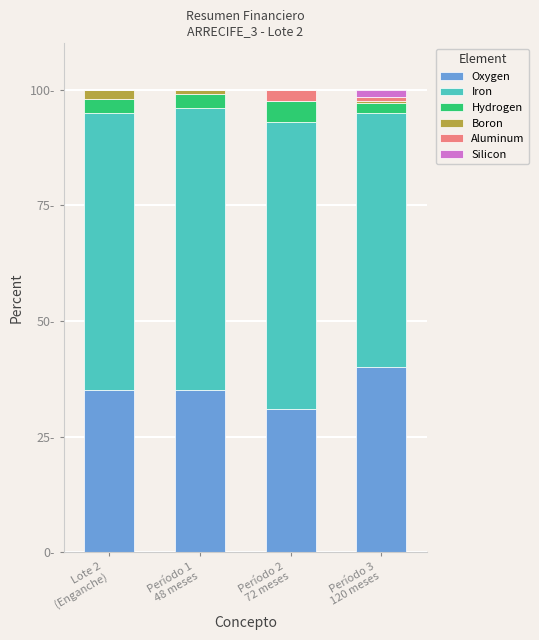

What are all the series names shown in the legend?

Oxygen, Iron, Hydrogen, Boron, Aluminum, Silicon